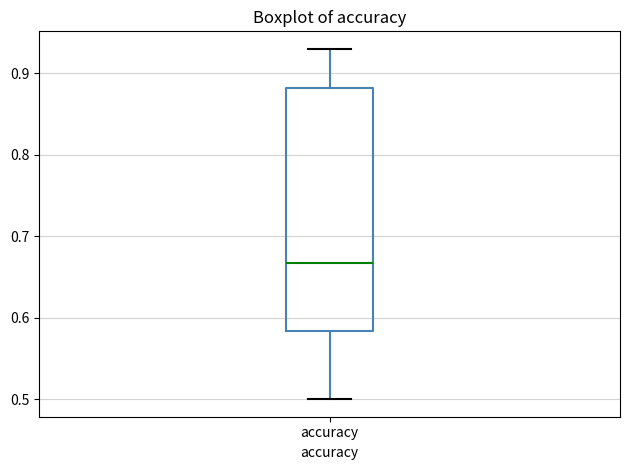

Read this box plot against the y-axis: the position of the median line, the range covered by the box, and the ends of both whiskers. The values are not printed on the chart, so give them approximately, as read against the axis.

median 0.67, box 0.58 to 0.88, whiskers 0.50 to 0.93